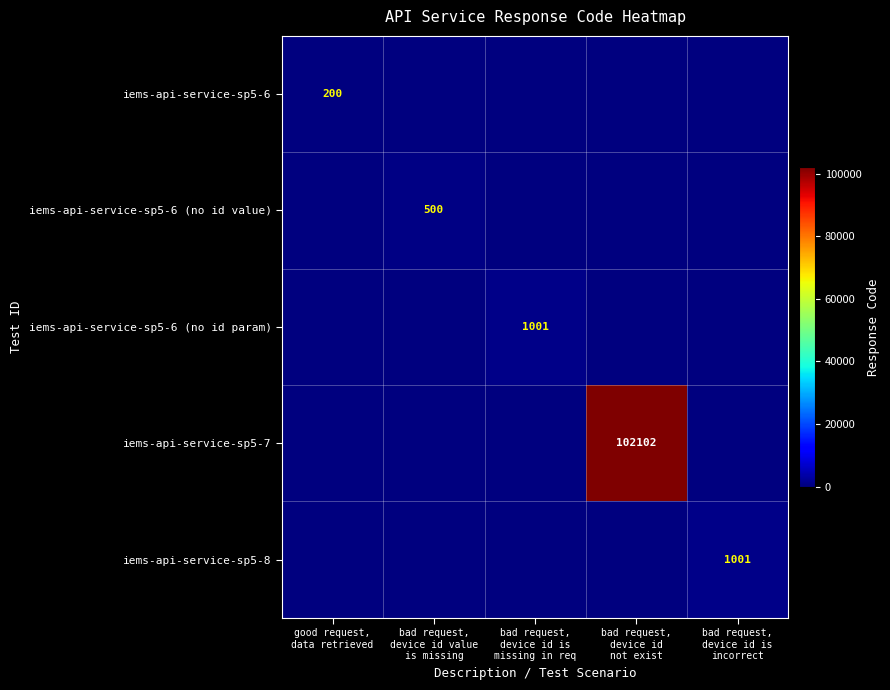

At how many categories does at least one series exceed 84999?

1